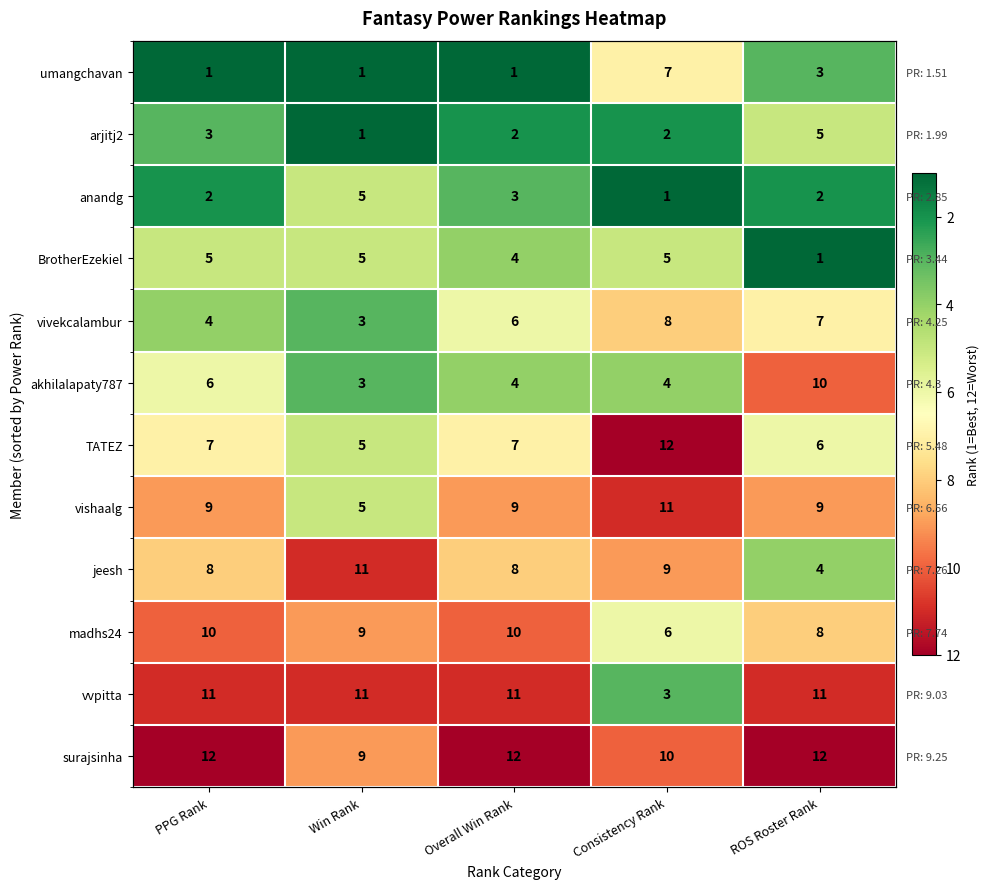

What is the maximum value shown in the chart?

12